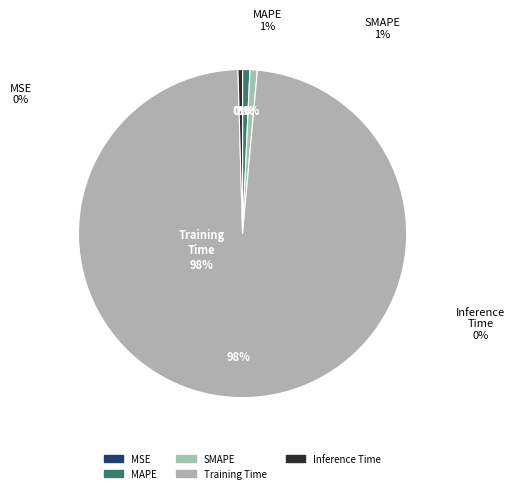

What is the smallest slice in the pie chart?

MSE